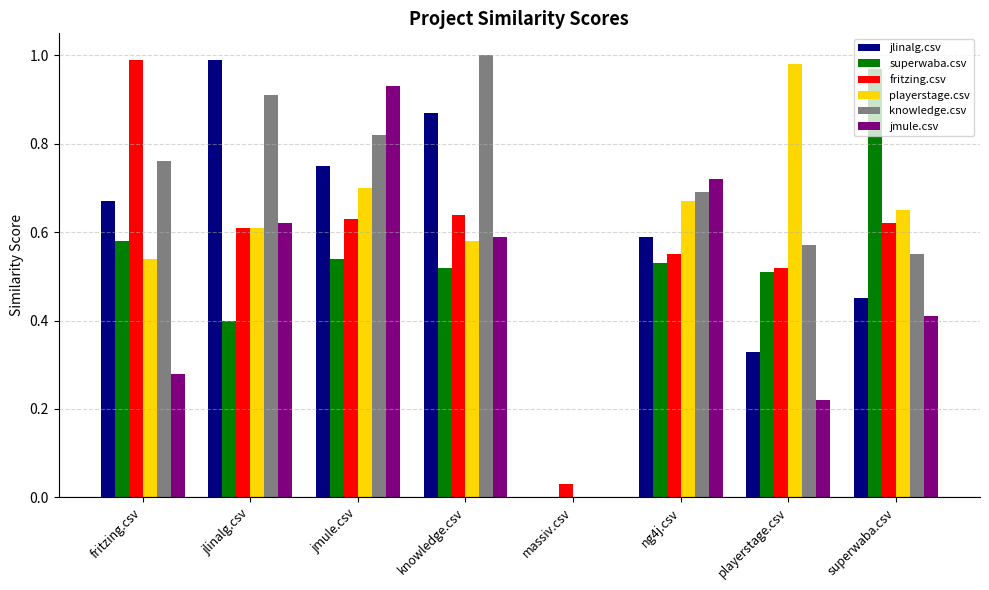

What is the sum of all playerstage.csv values?

4.7